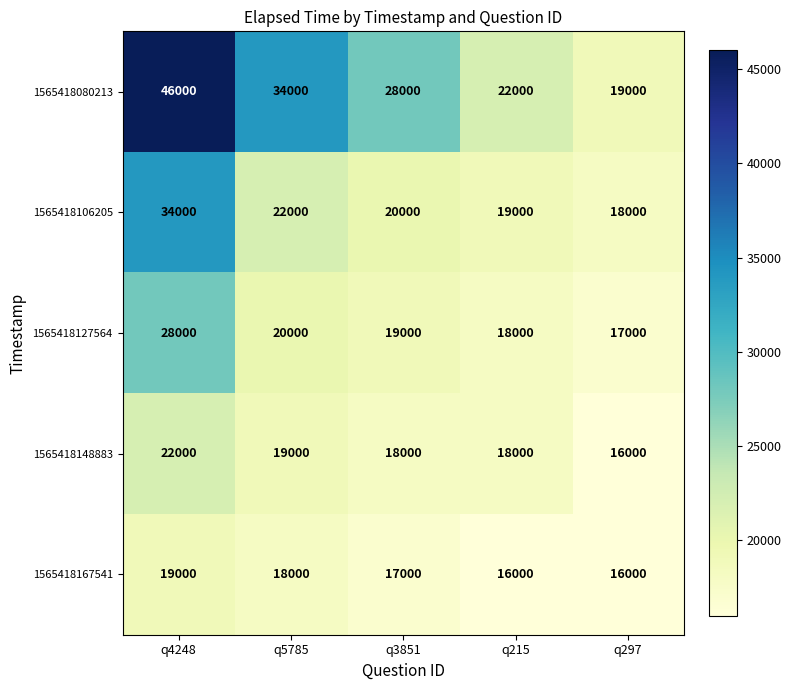

Rank the series at q5785 from highest to lowest value.

1565418080213, 1565418106205, 1565418127564, 1565418148883, 1565418167541